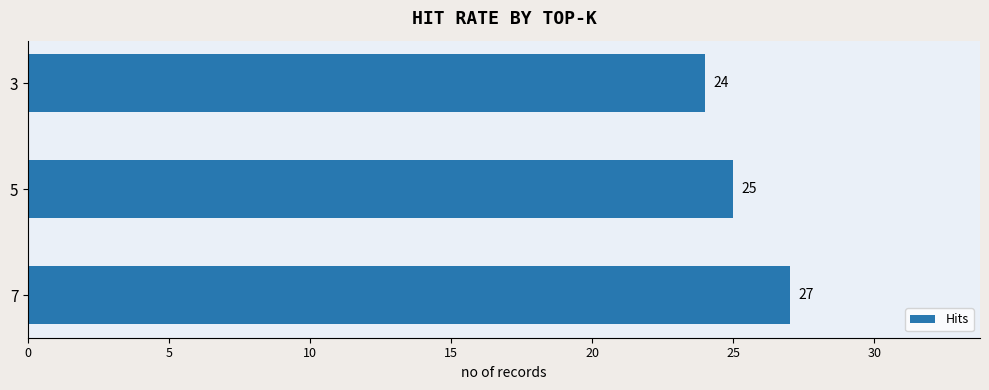

What is the sum of the values at 7 and 3?

51